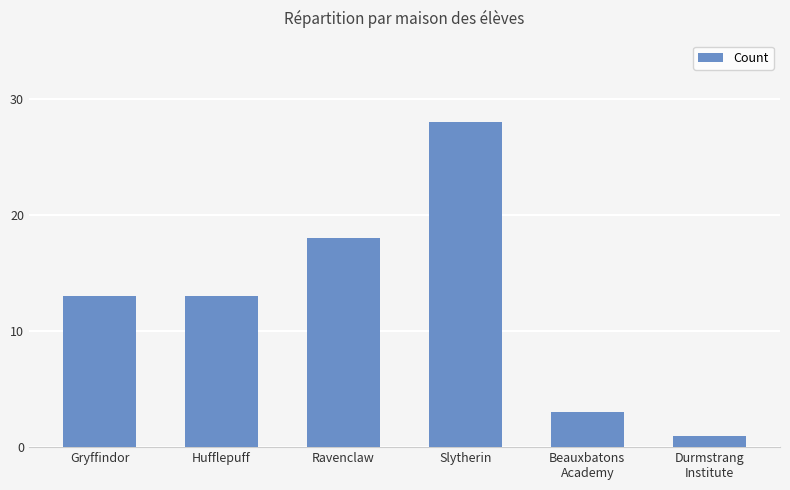

How many bars are there in total?

6